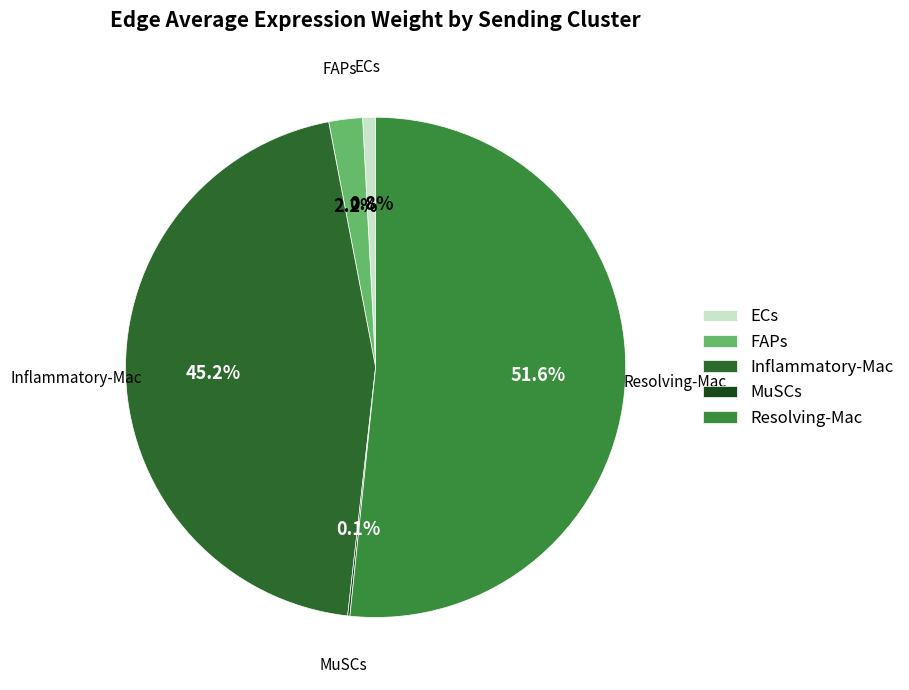

Which slice is the largest?

Resolving-Mac